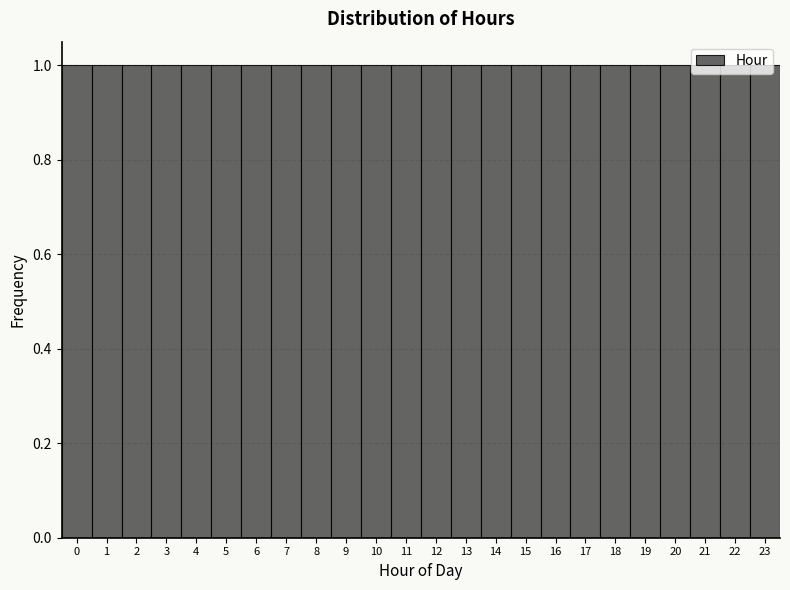

What is the height of the bar covering 21.5 to 22.5 on the x-axis? The values are not printed on the chart, so give them approximately, as read against the axis.

1